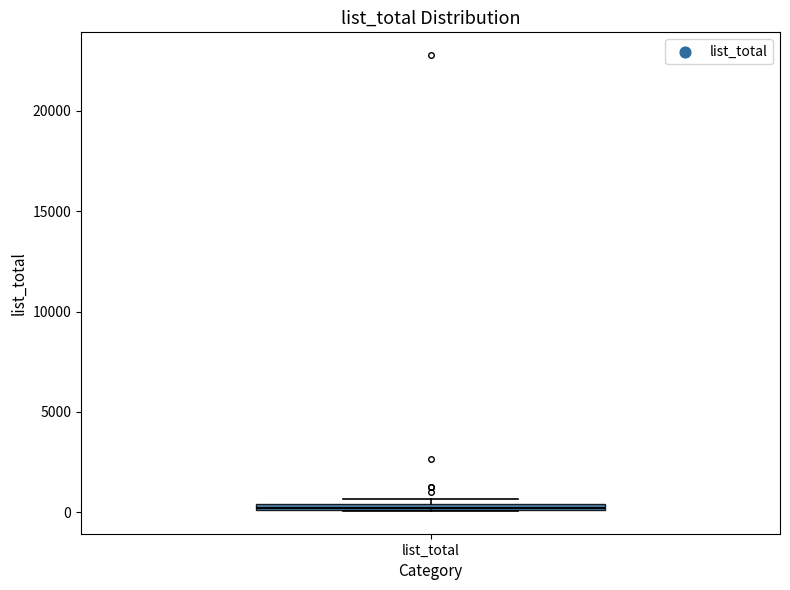

Where is the lower edge of the box for list_total on the y-axis? The values are not printed on the chart, so give them approximately, as read against the axis.

0